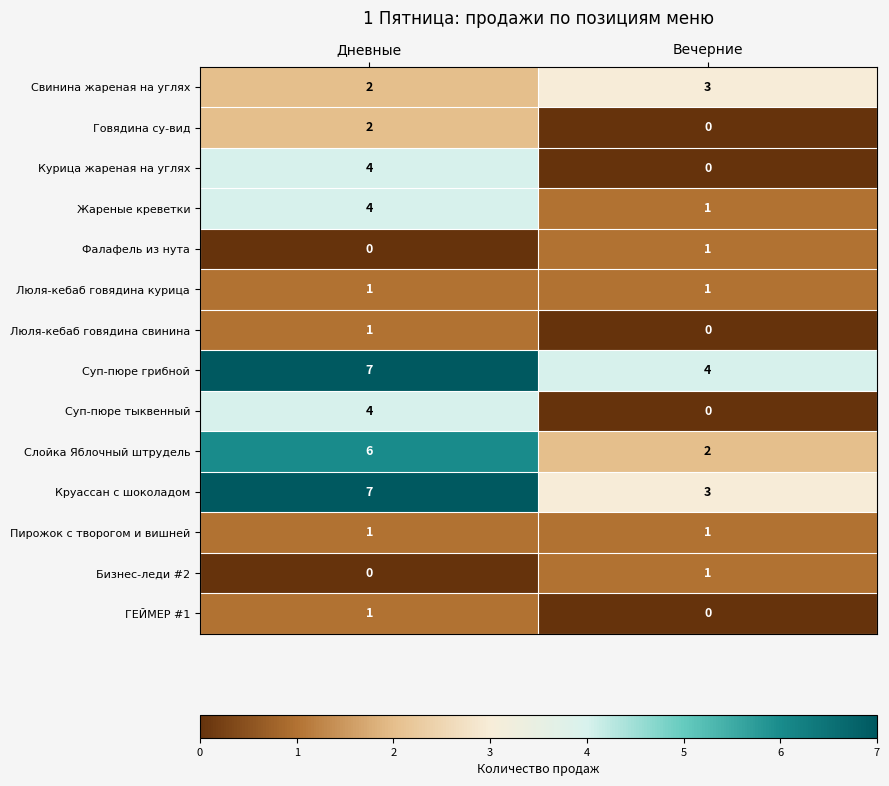

What is the spread (max minus min) of values at Дневные?

7